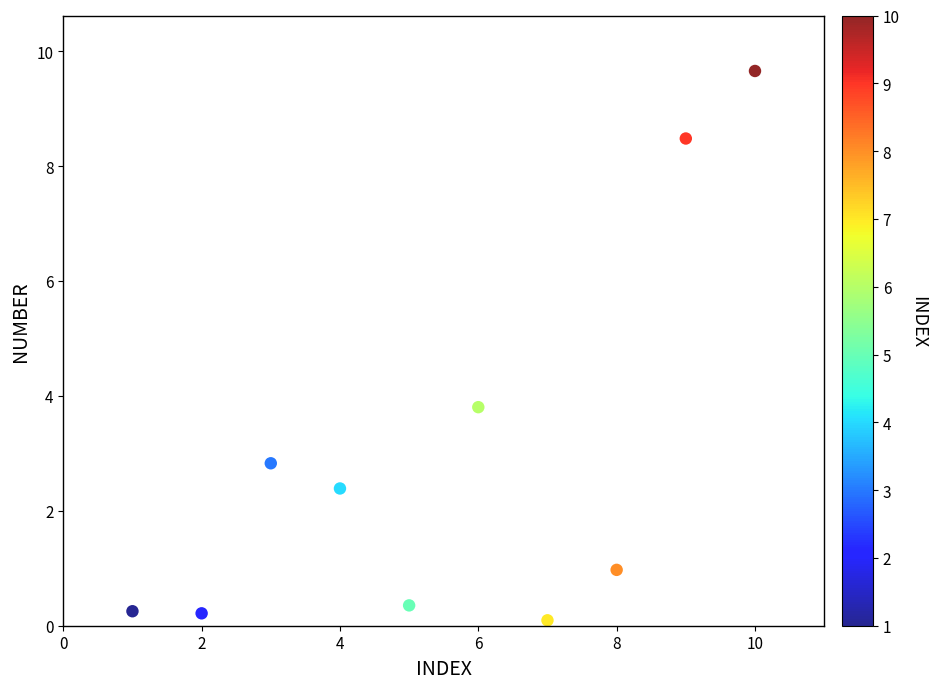

What Y value in the scatter plot is closest to 4?

3.8